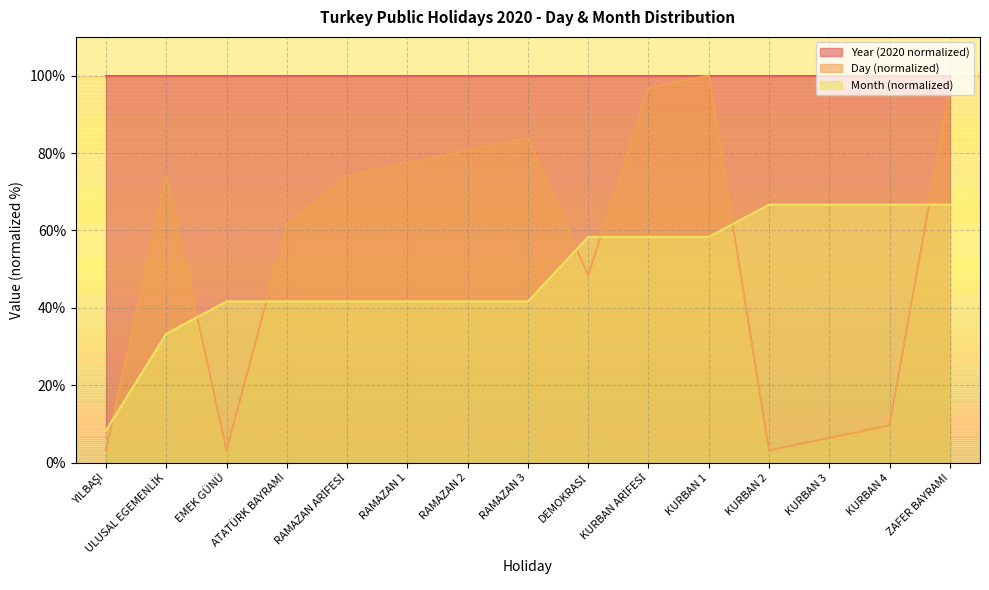

What is the lowest value of the Day (normalized) series?

3.2